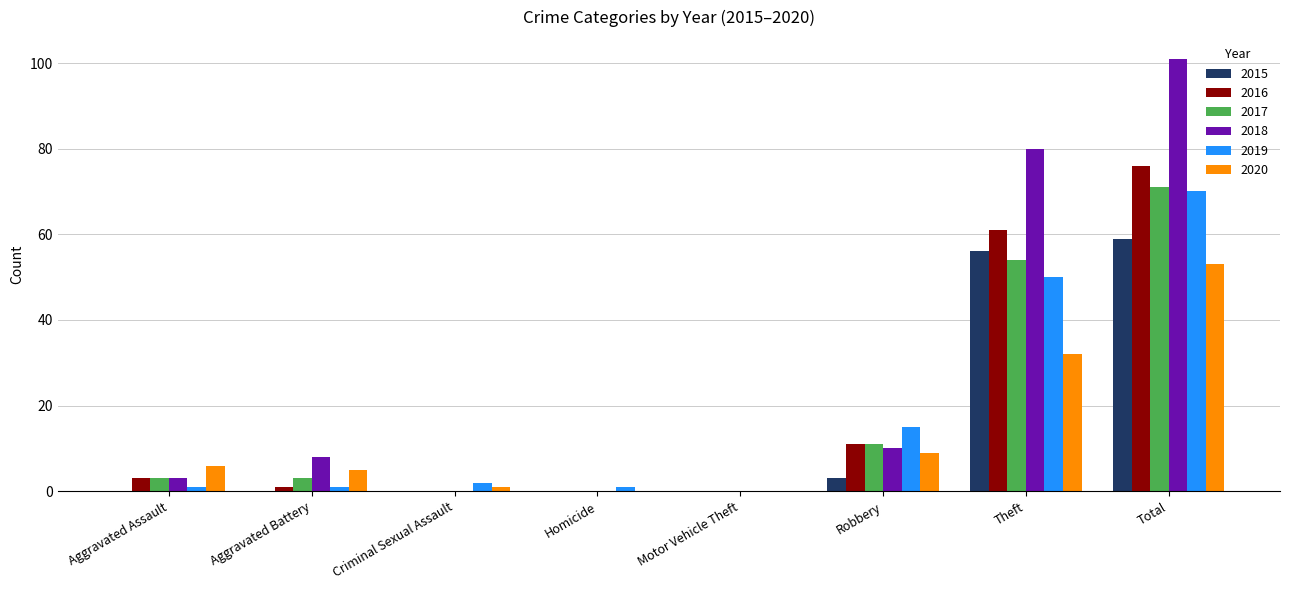

Reading left to right, list all the values displayed in this chart.

2015: Aggravated Assault=0	Aggravated Battery=0	Criminal Sexual Assault=0	Homicide=0	Motor Vehicle Theft=0	Robbery=3	Theft=56	Total=59
2016: Aggravated Assault=3	Aggravated Battery=1	Criminal Sexual Assault=0	Homicide=0	Motor Vehicle Theft=0	Robbery=11	Theft=61	Total=76
2017: Aggravated Assault=3	Aggravated Battery=3	Criminal Sexual Assault=0	Homicide=0	Motor Vehicle Theft=0	Robbery=11	Theft=54	Total=71
2018: Aggravated Assault=3	Aggravated Battery=8	Criminal Sexual Assault=0	Homicide=0	Motor Vehicle Theft=0	Robbery=10	Theft=80	Total=101
2019: Aggravated Assault=1	Aggravated Battery=1	Criminal Sexual Assault=2	Homicide=1	Motor Vehicle Theft=0	Robbery=15	Theft=50	Total=70
2020: Aggravated Assault=6	Aggravated Battery=5	Criminal Sexual Assault=1	Homicide=0	Motor Vehicle Theft=0	Robbery=9	Theft=32	Total=53